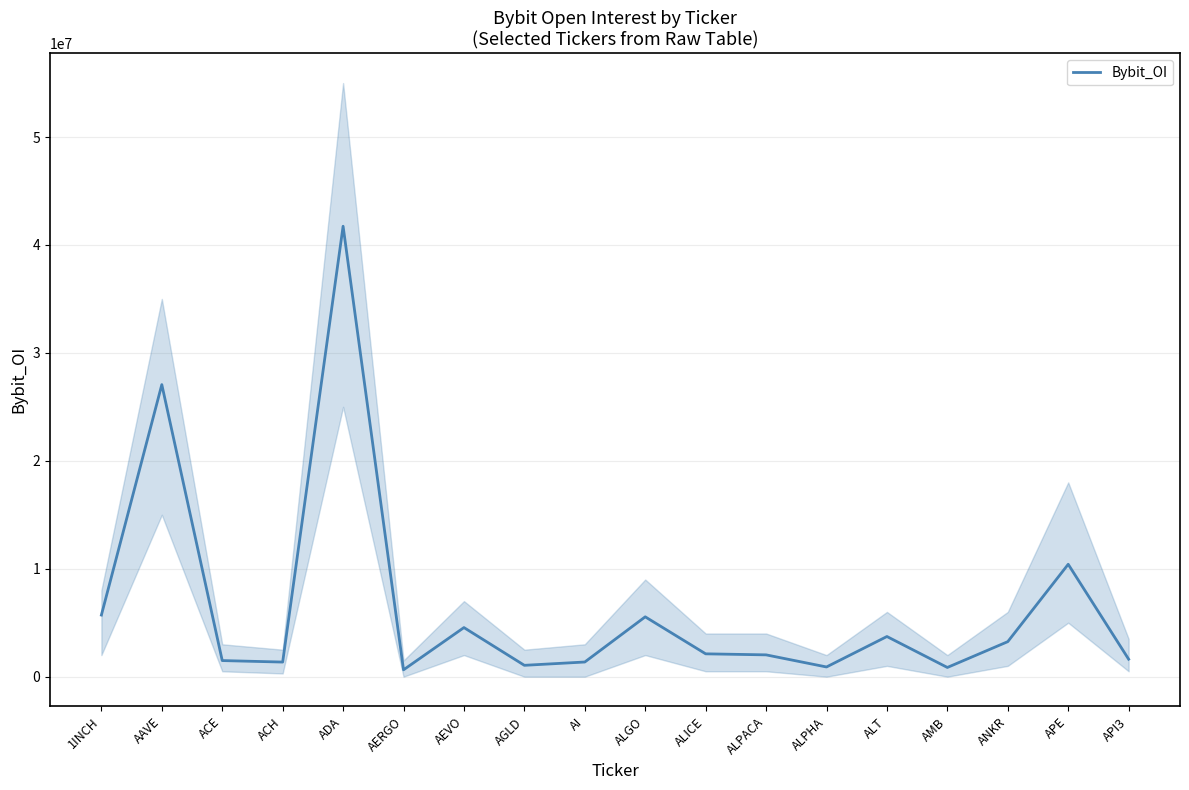

What is the sum of all values?

115379735